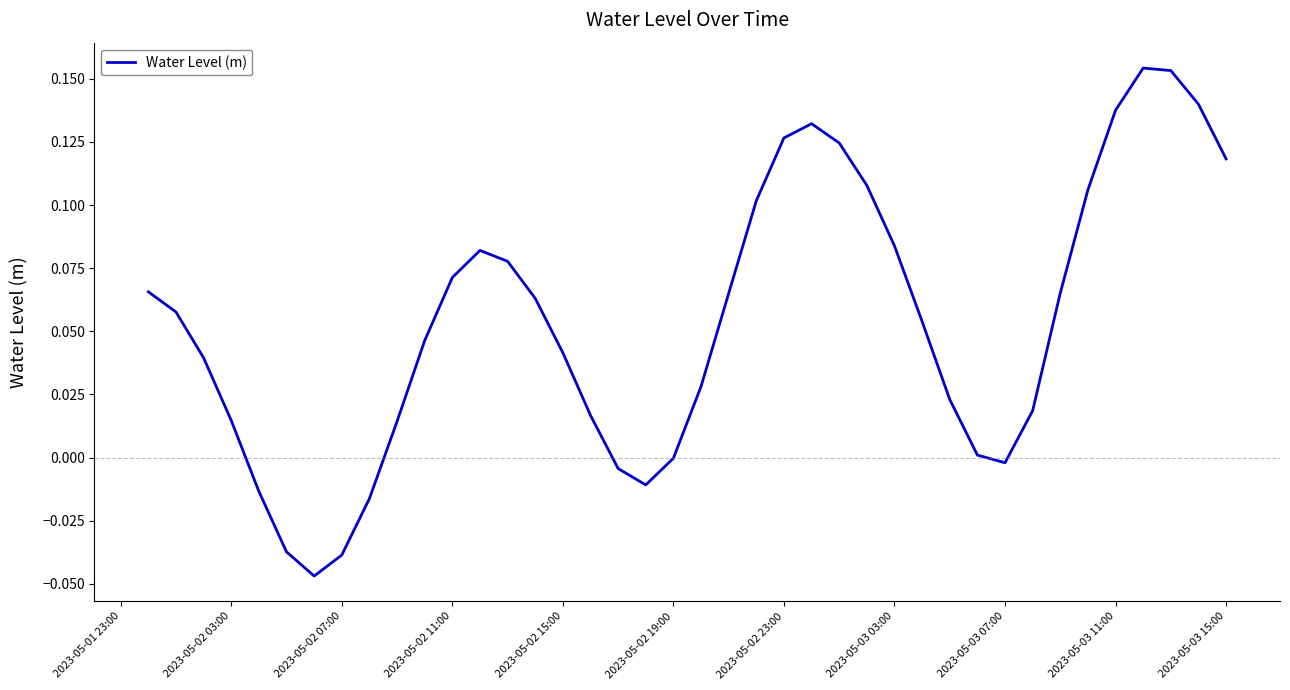

How many lines are shown in the chart?

1